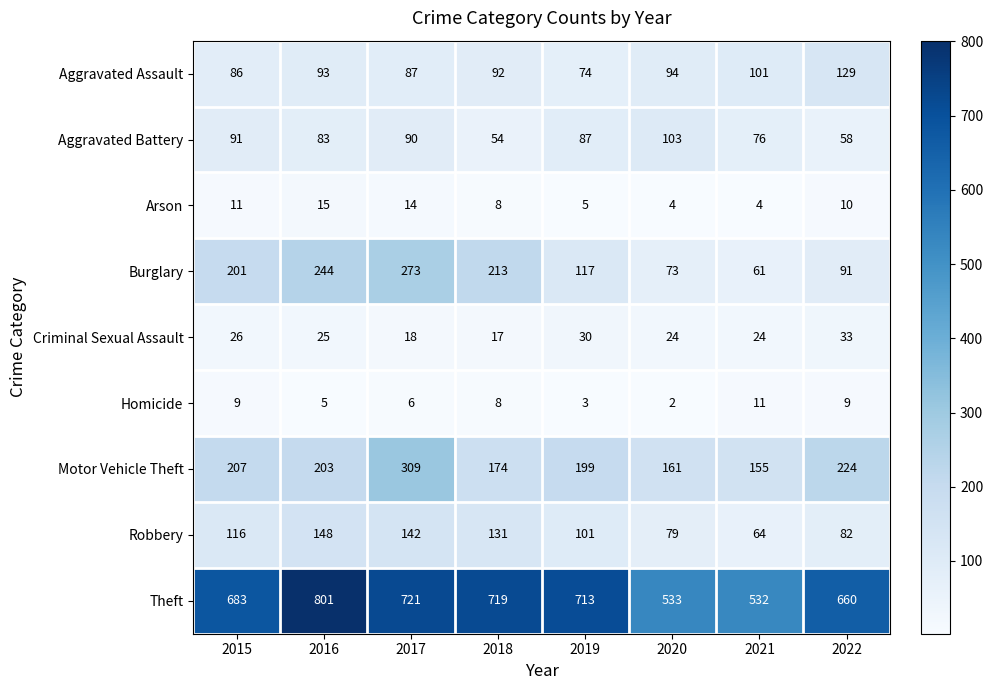

Is it true that Homicide equals 3 at 2019?

True